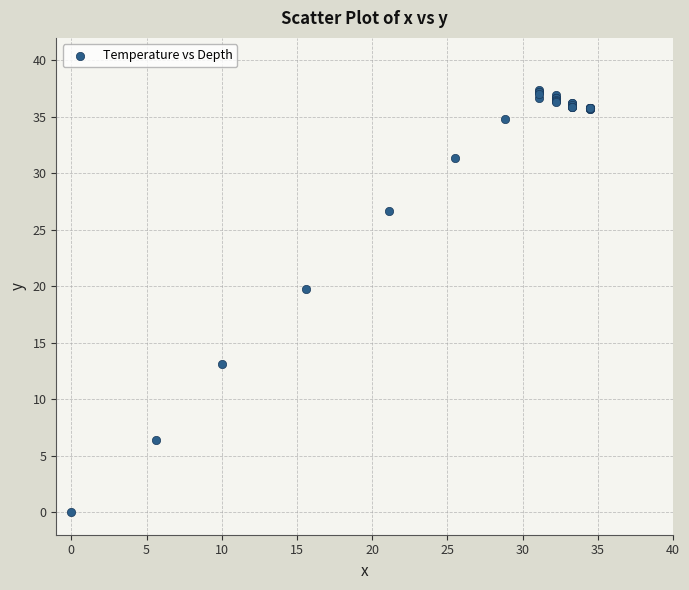

What Y value in the scatter plot is closest to 18?

19.8